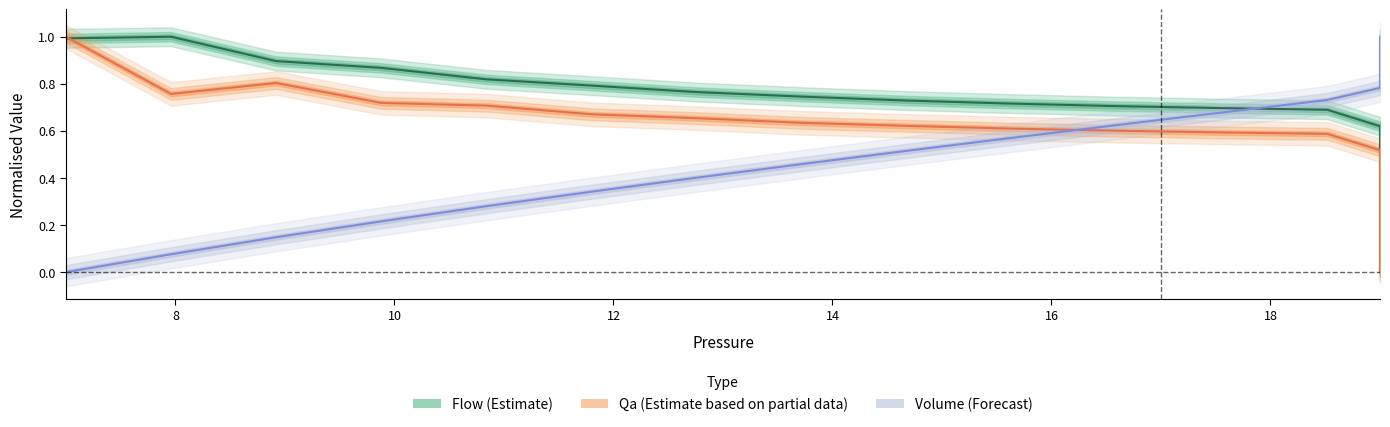

True or false: Qa has more than 0 interior local peaks.

True